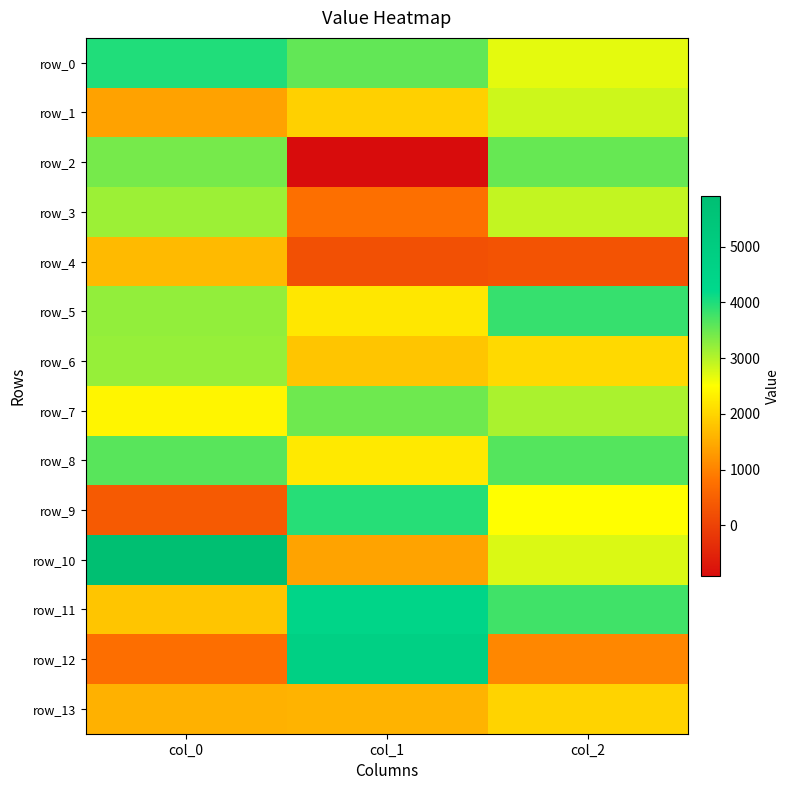

Rank the categories by row_9 value from highest to lowest.

col_1, col_2, col_0